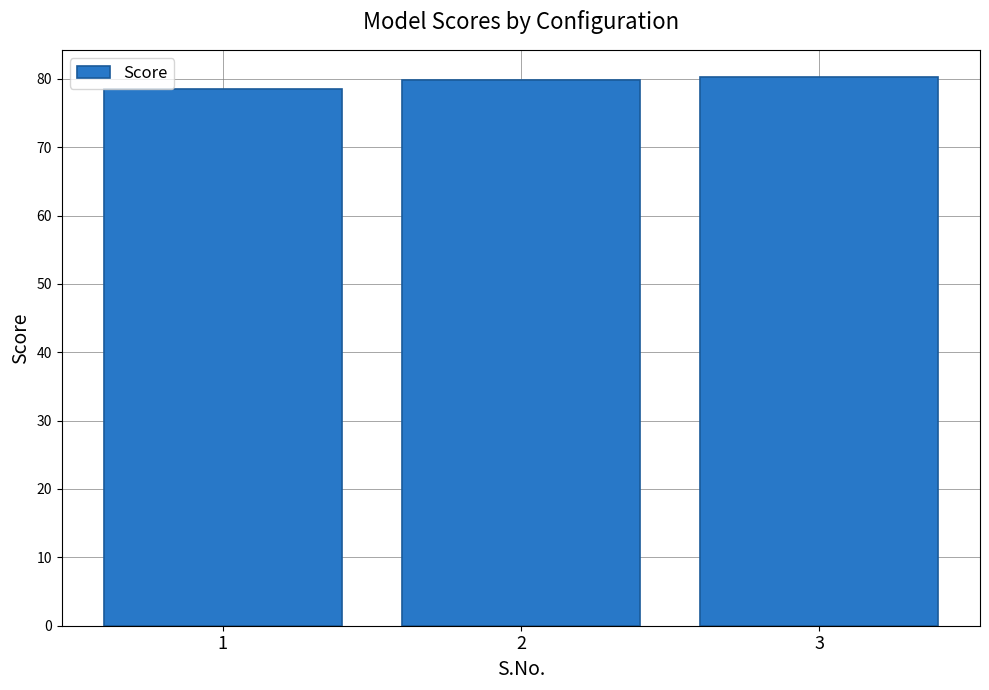

What is the minimum value shown in the chart?

78.5